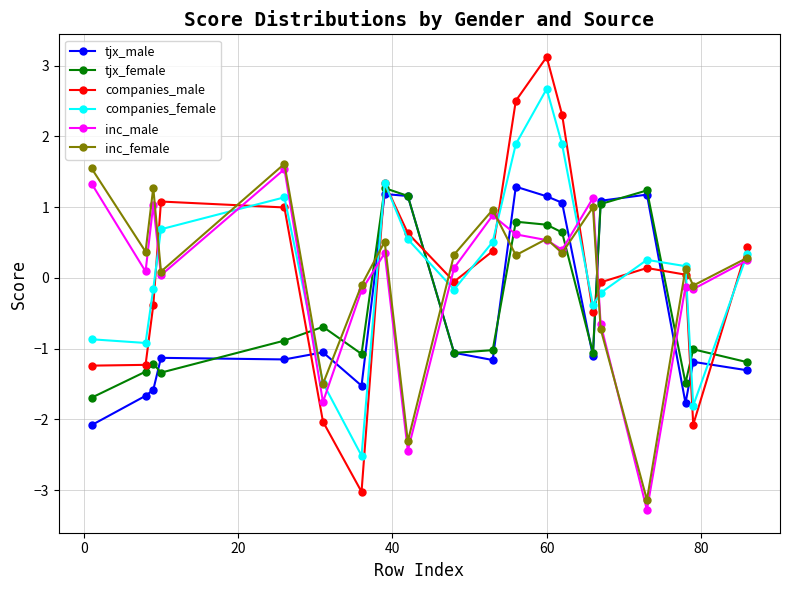

Is this an area chart (filled region under the line)?

No